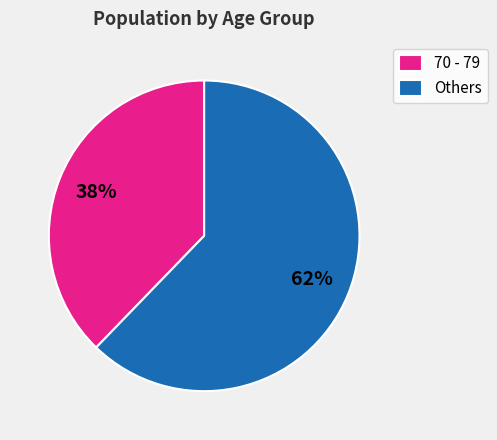

Approximately how many times larger is the value at 70 - 79 compared to Others?

0.6